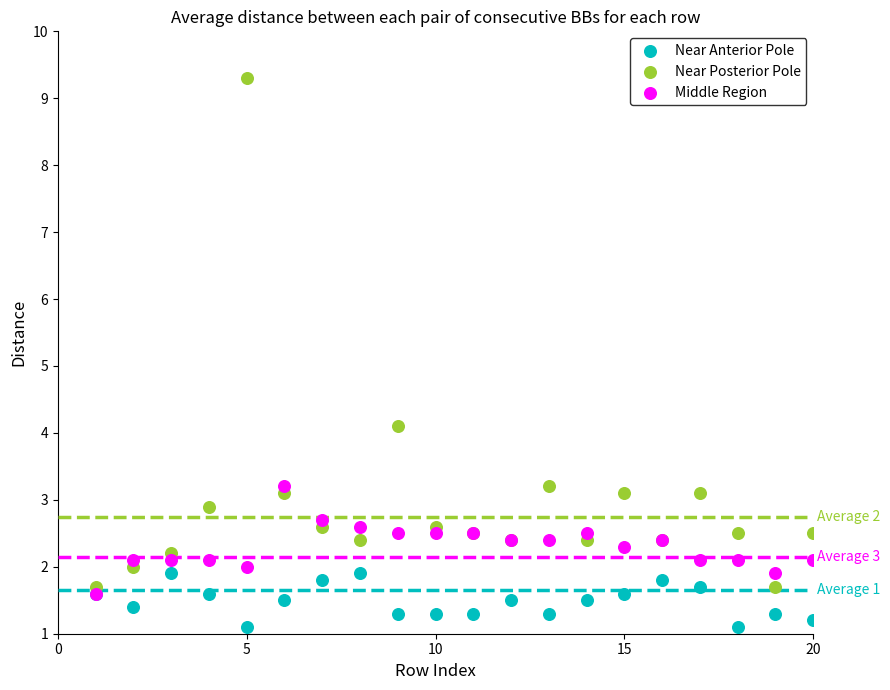

Which series reaches the maximum Y coordinate?

Near Posterior Pole